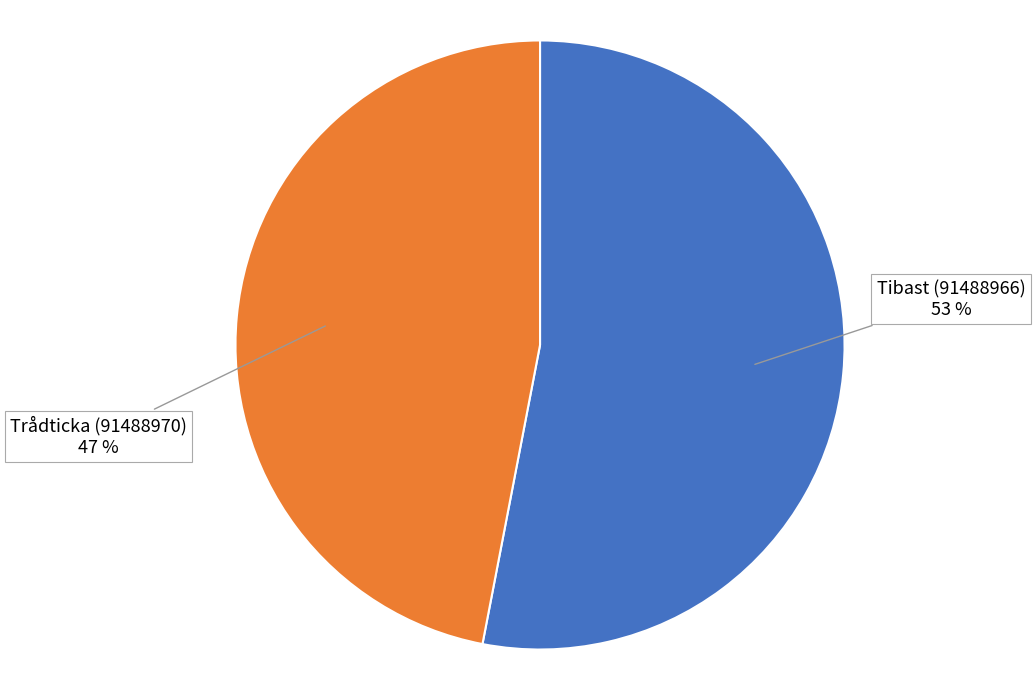

Is there a majority slice in this chart?

Yes